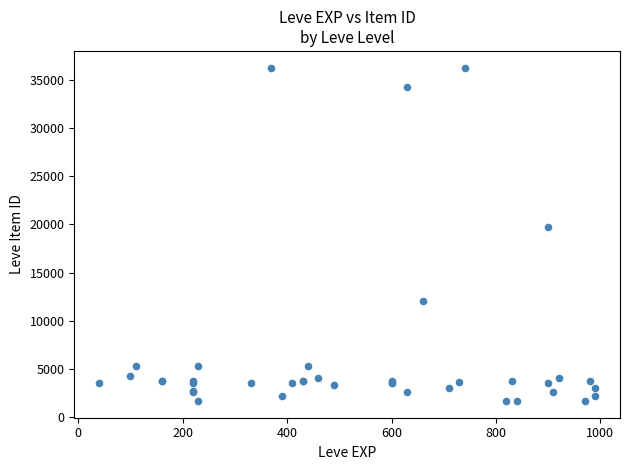

What Y value in the scatter plot is closest to 18967?

19744